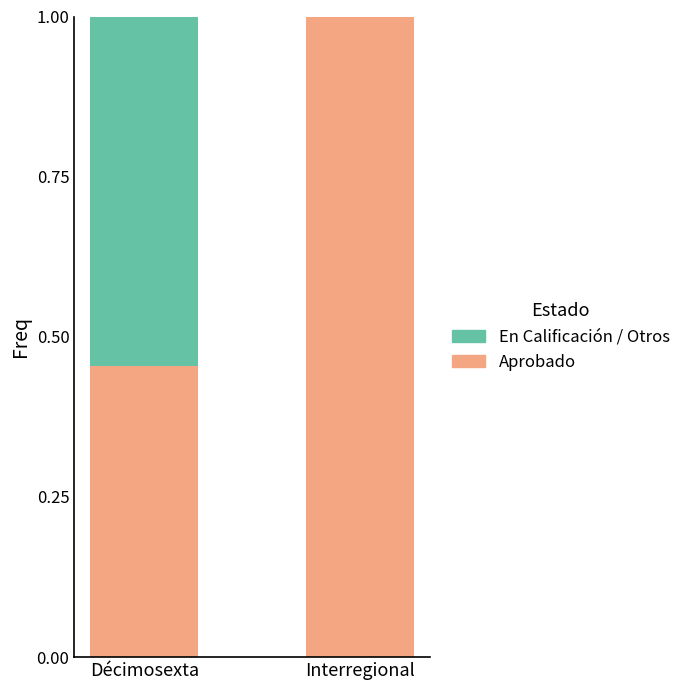

What is the sum of all Aprobado values?

1.5